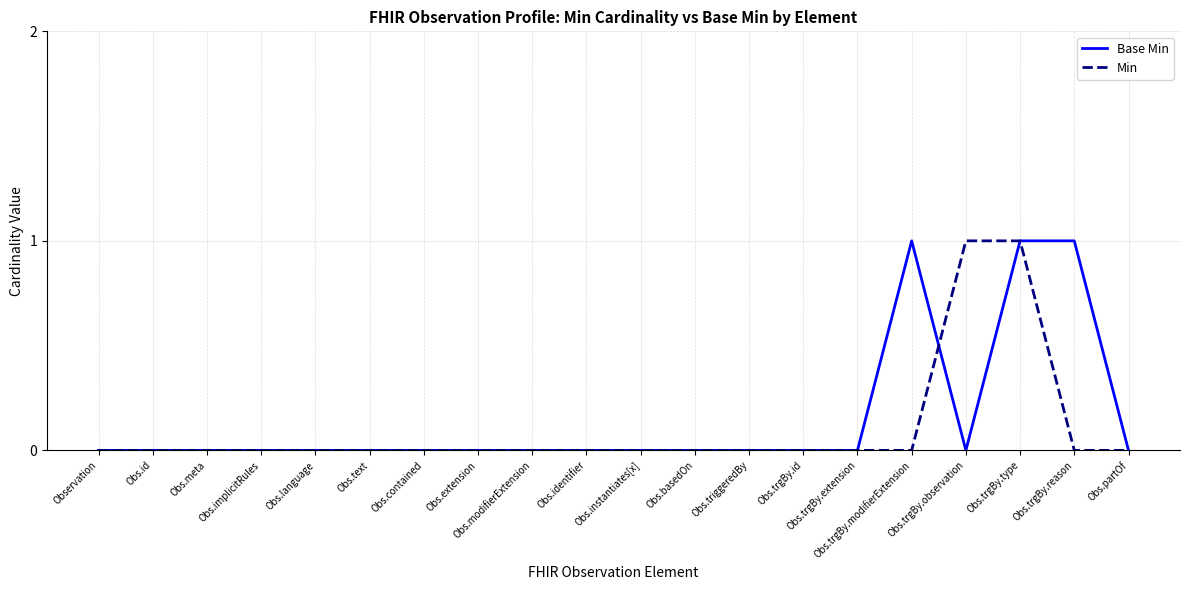

How many series are shown in this chart?

2